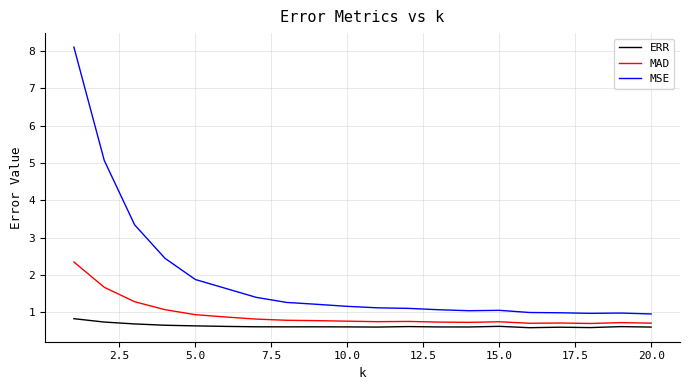

Which series has the widest spread of values?

MSE